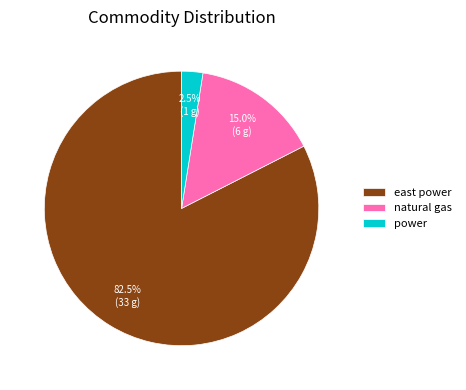

Is there any slice that represents more than half of the pie?

Yes